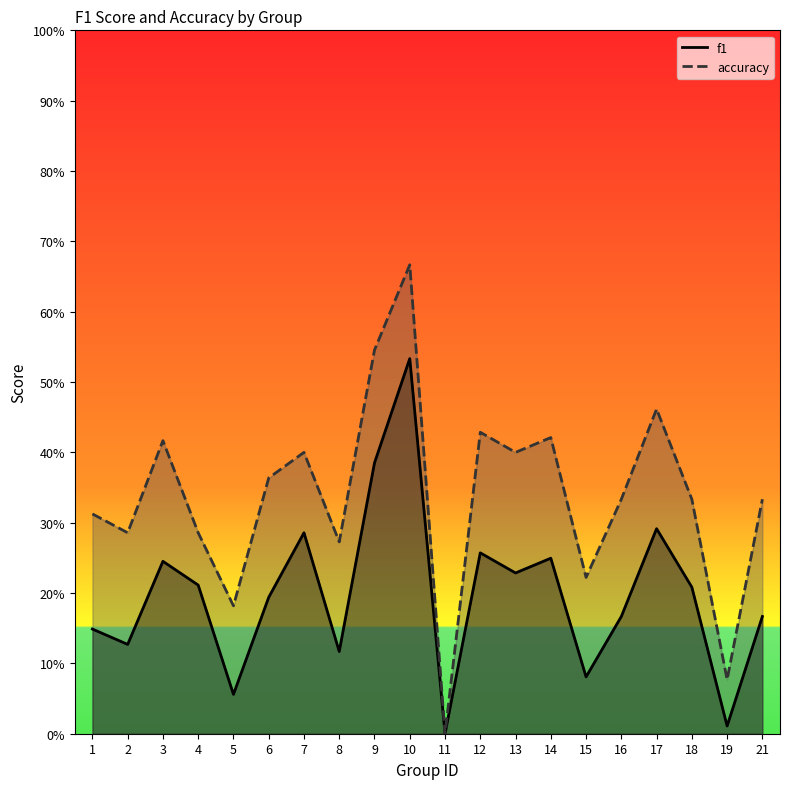

What is the difference between the f1 values at 17 and 18?

0.1